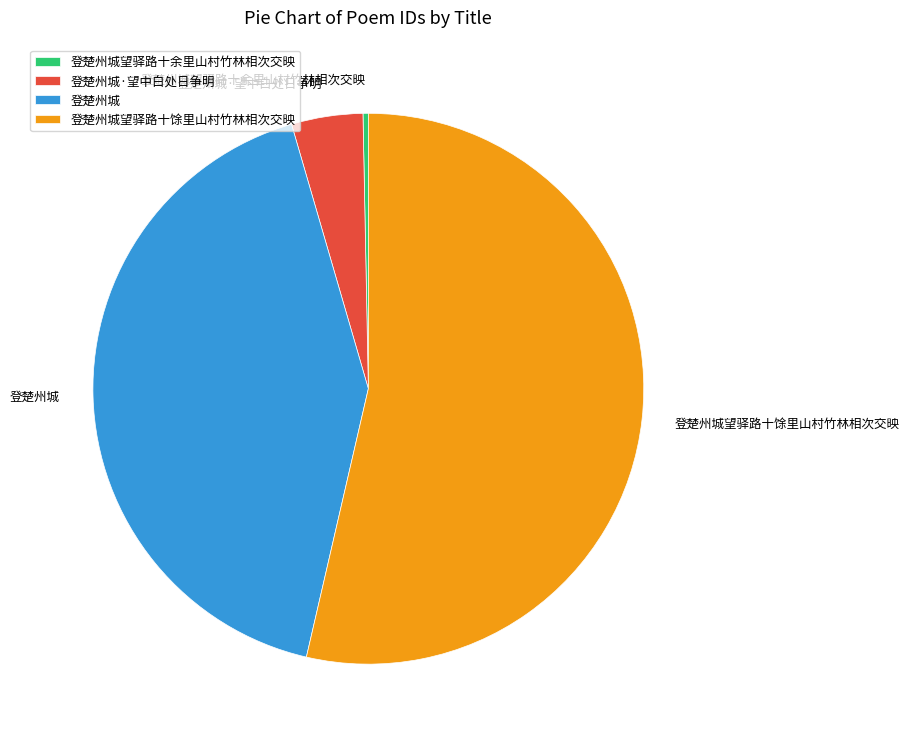

Combined, do 登楚州城·望中白处日争明 and 登楚州城望驿路十馀里山村竹林相次交映 account for over 50%?

Yes